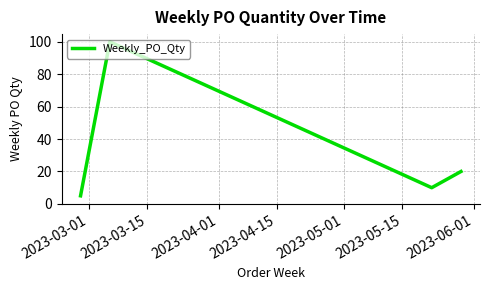

What is the minimum value shown in the chart?

5